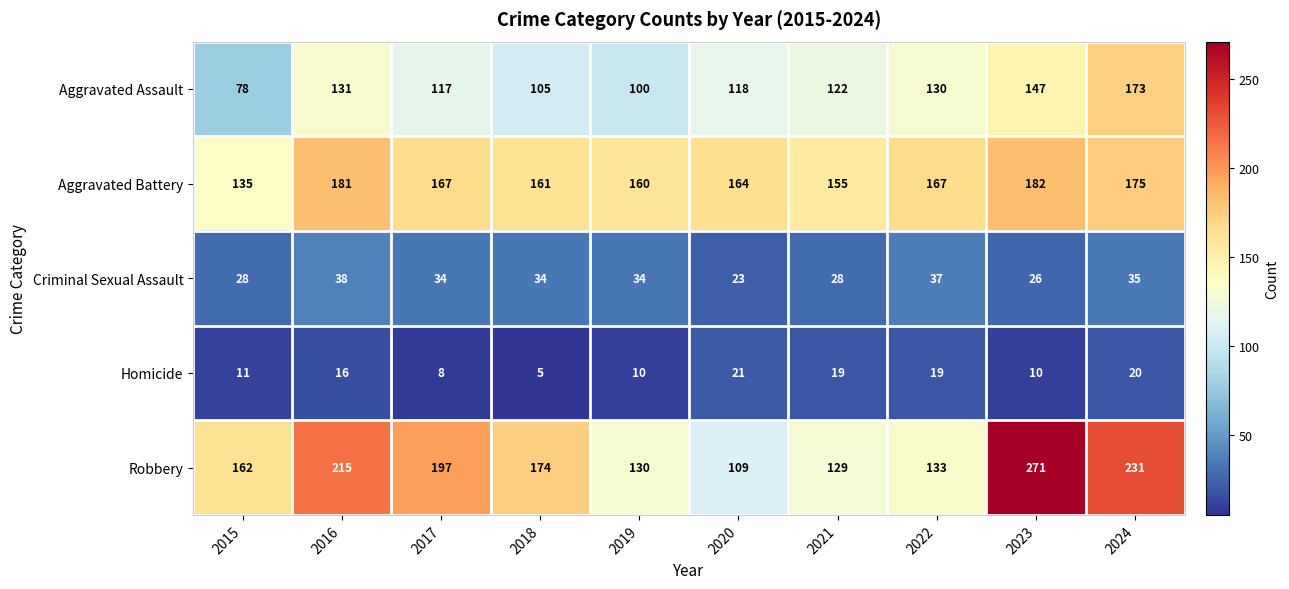

How many data points in Aggravated Assault are less than 122?

5